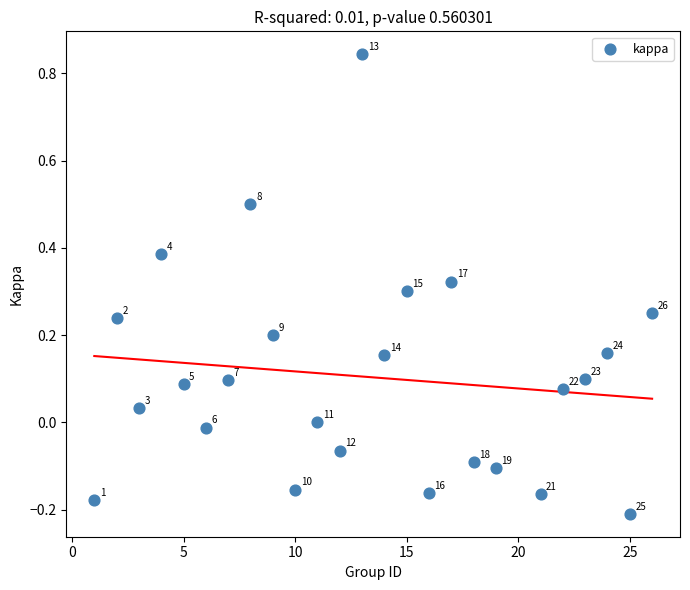

What is the range of Y values (max minus min)?

1.1